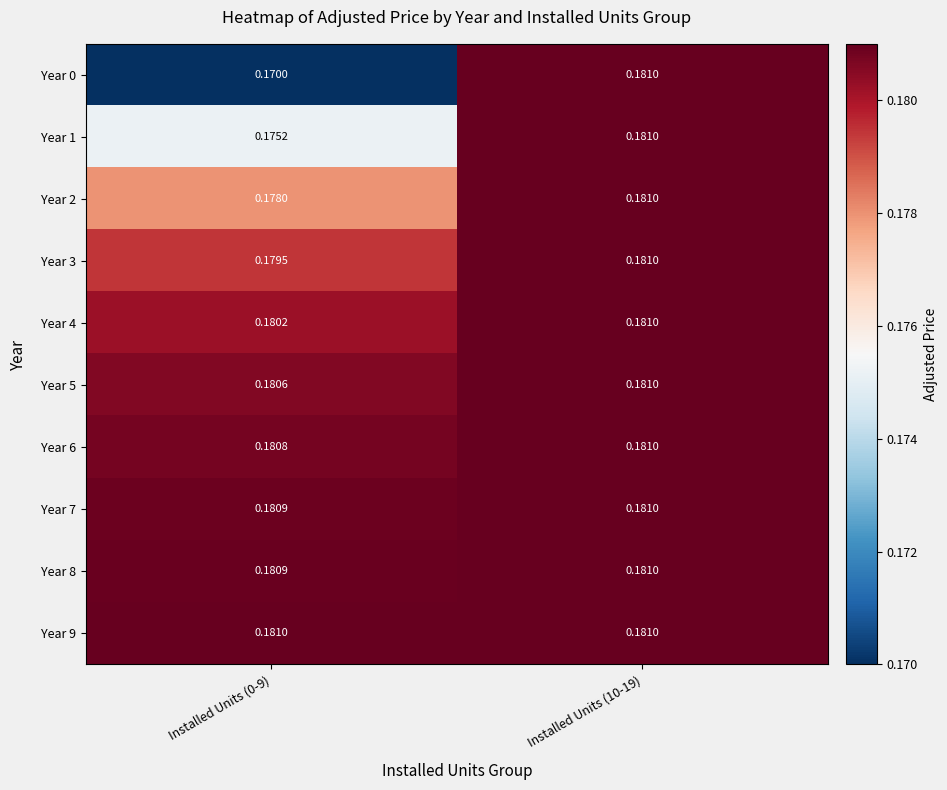

Which series has the largest total across all categories?

Year 9